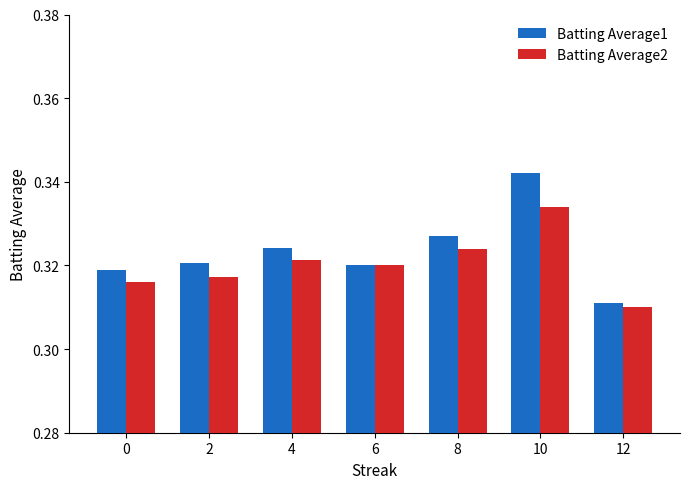

Which series has the largest total across all categories?

Batting Average1